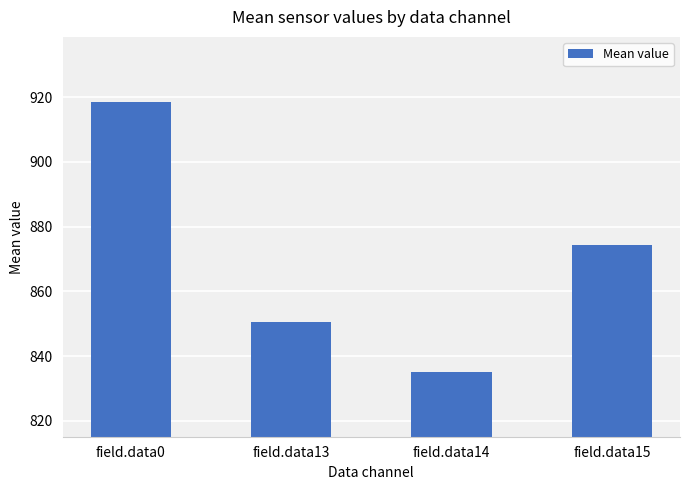

What is the value of the 4th bar from the left?

874.2